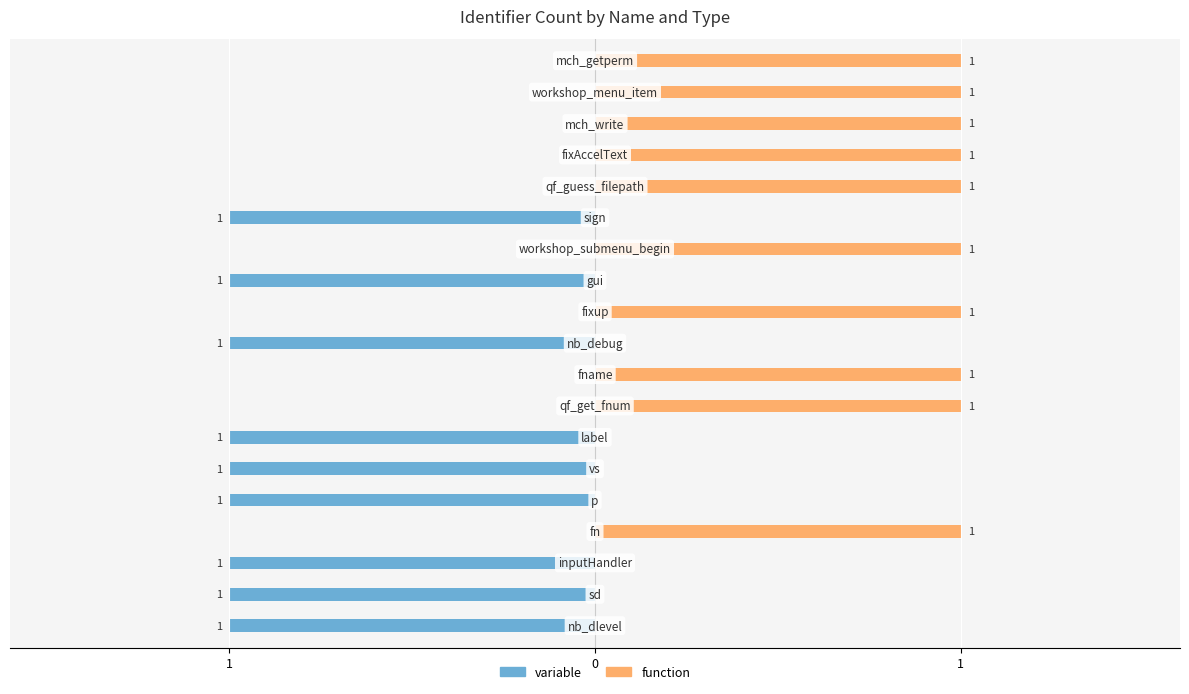

How many function values are between 0 and 1?

19